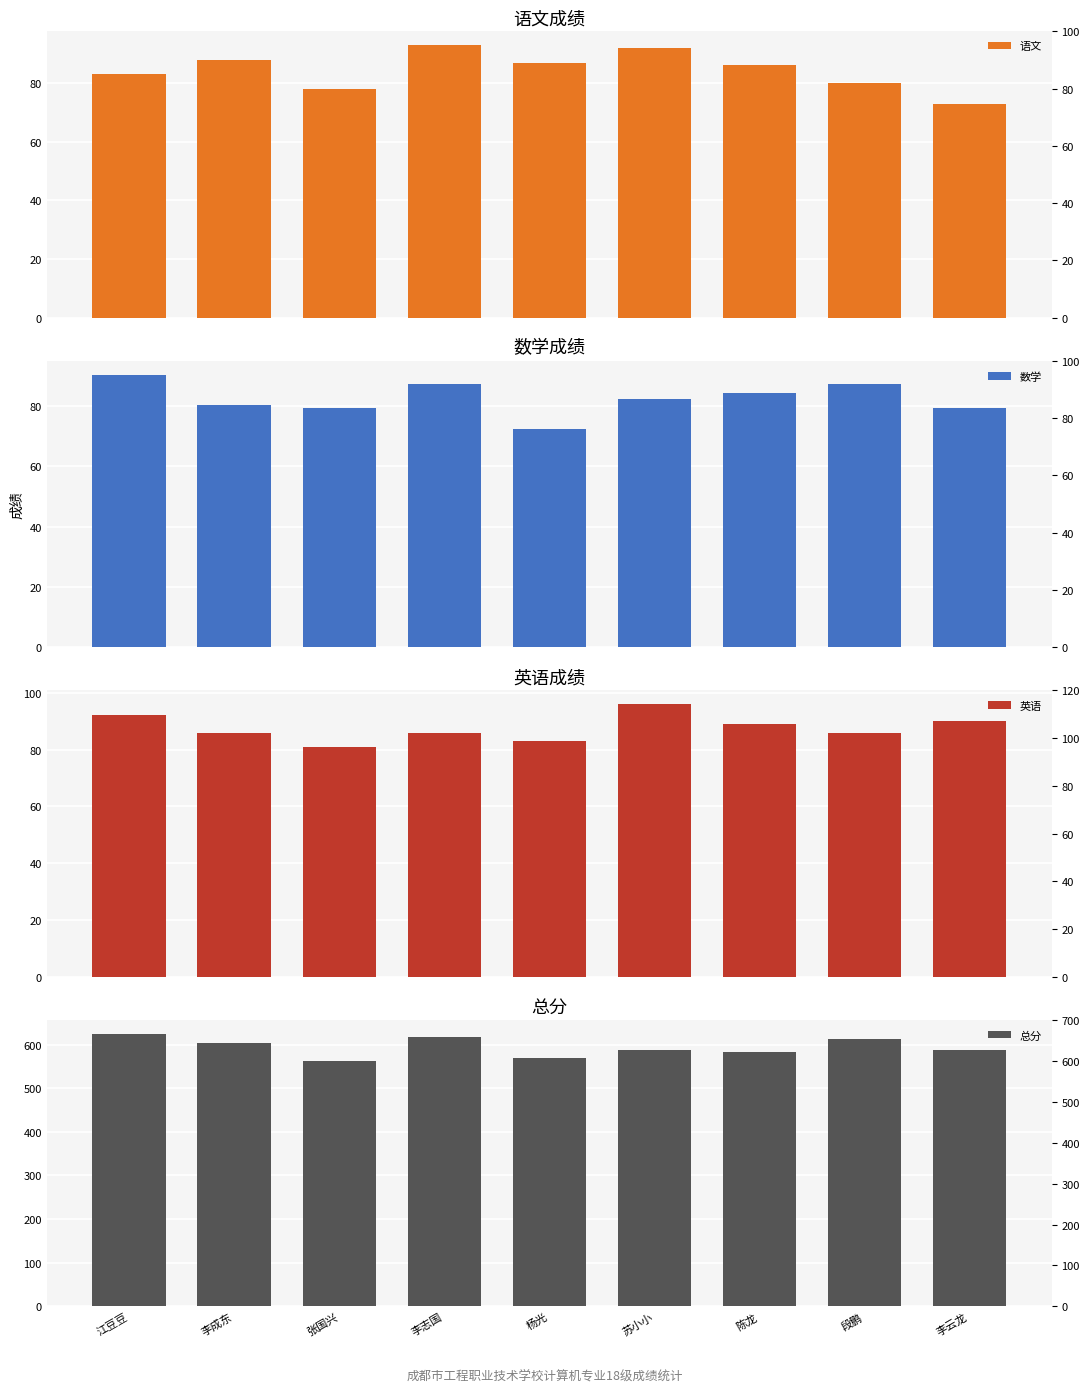

Between 李成东 and 李云龙, which series saw the biggest shift?

语文